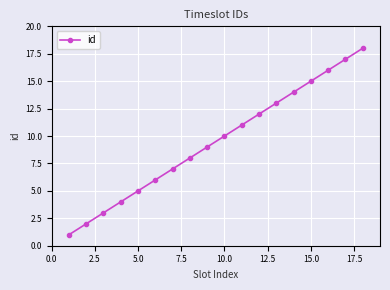

Reading left to right, what are all the values shown in this chart?

1	2	3	4	5	6	7	8	9	10	11	12	13	14	15	16	17	18